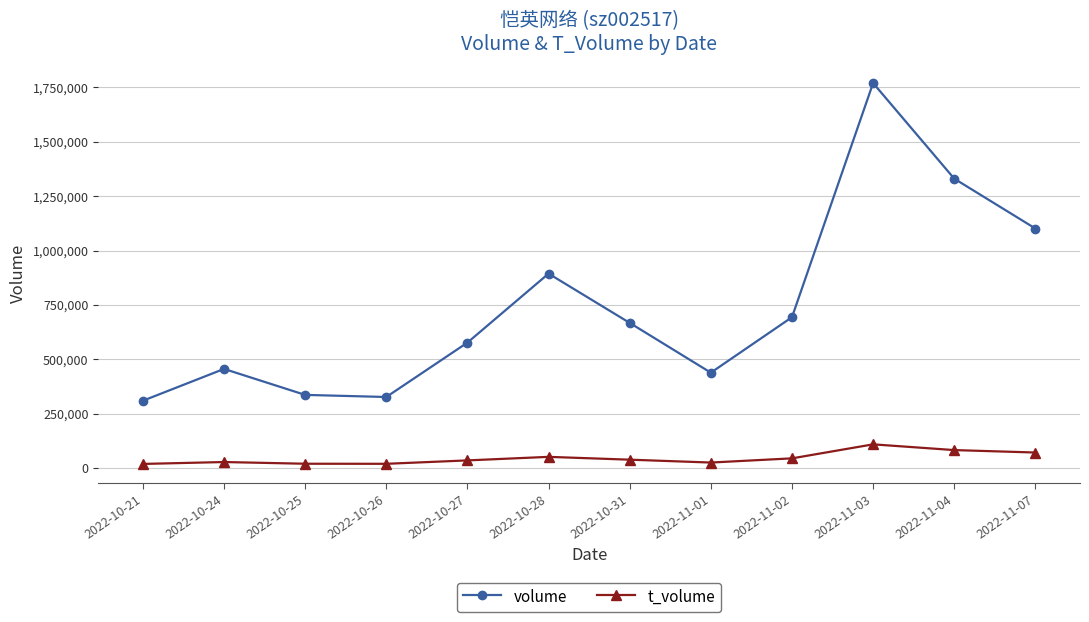

How many lines are shown in the chart?

2